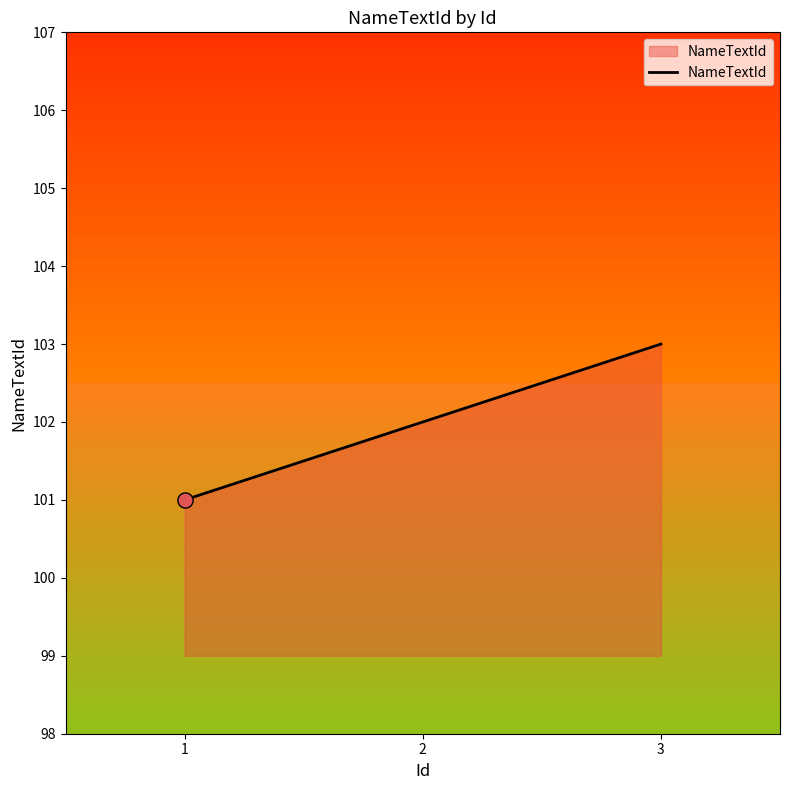

Which has a higher value, 1 or 2?

2